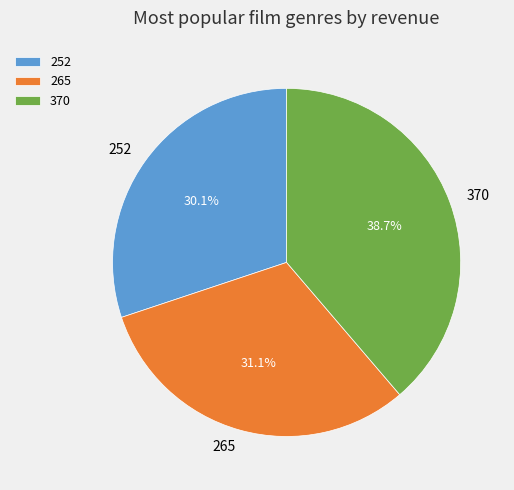

Does any single category account for the majority?

No